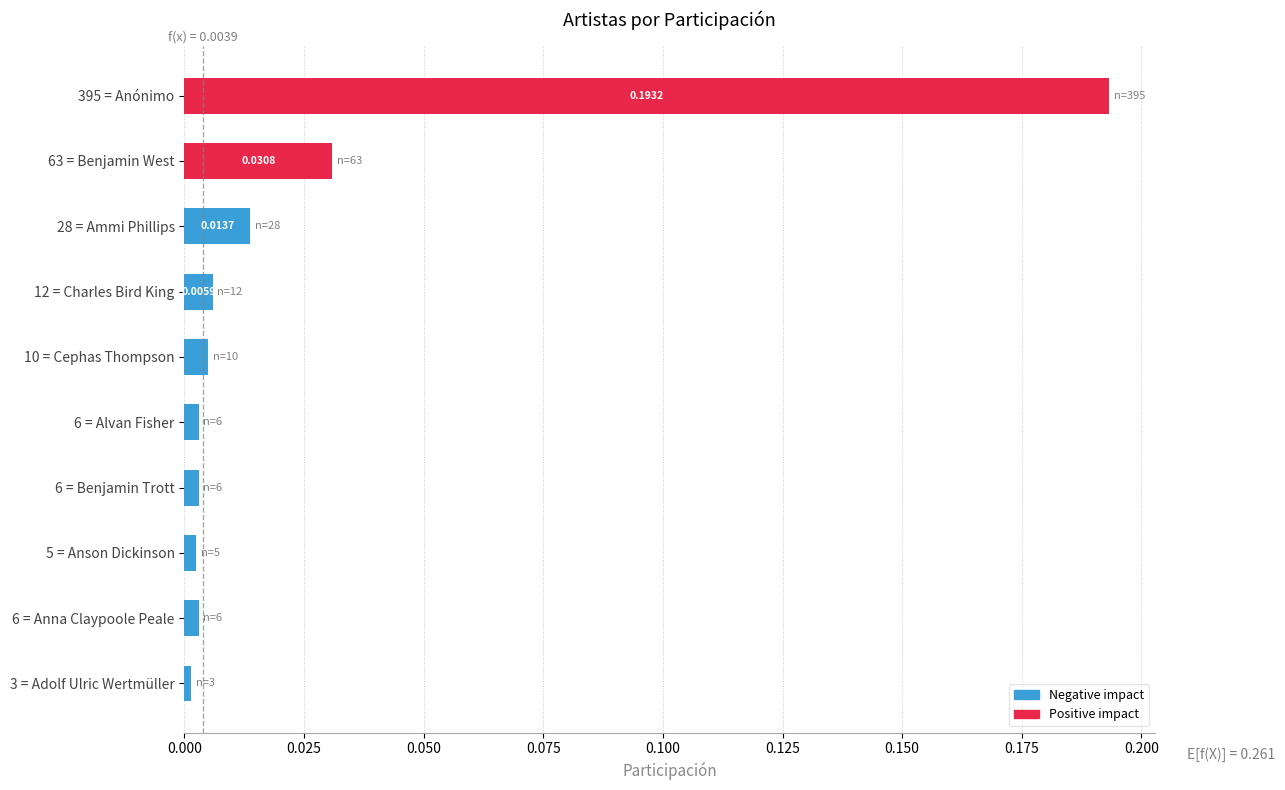

What is the sum of all values?

0.3